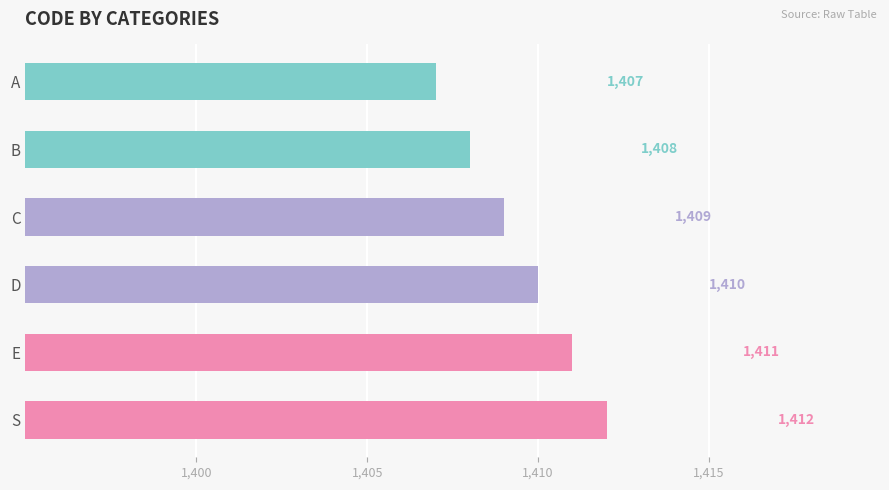

Does the chart contain stacked bars?

No